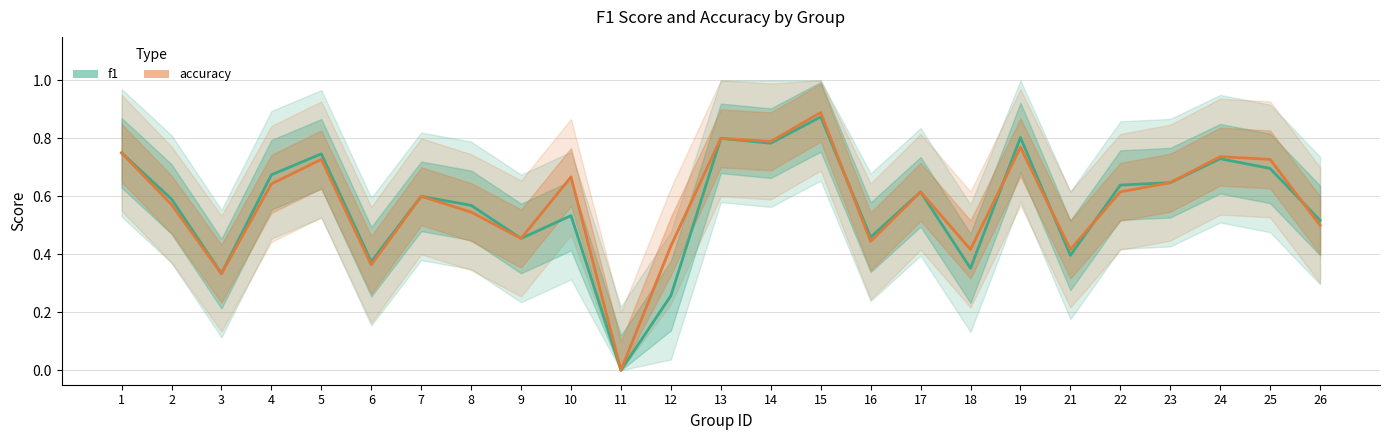

What is the average value of the accuracy series?

0.6